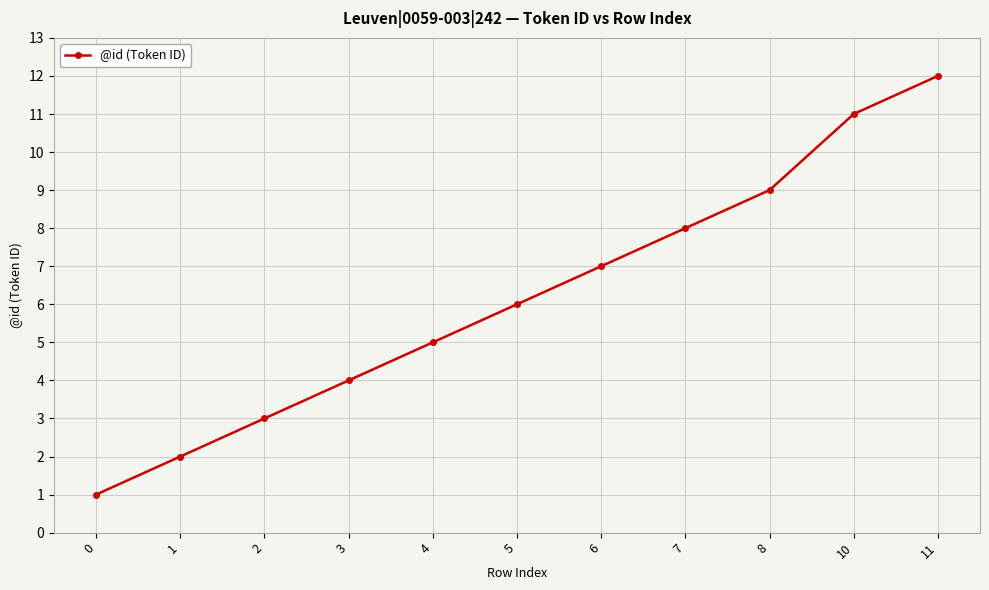

How many data points does each series have?

11